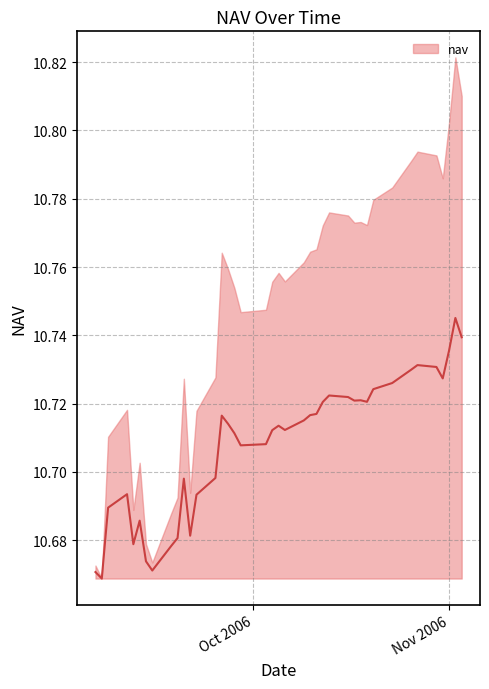

What is the smallest value displayed?

10.7